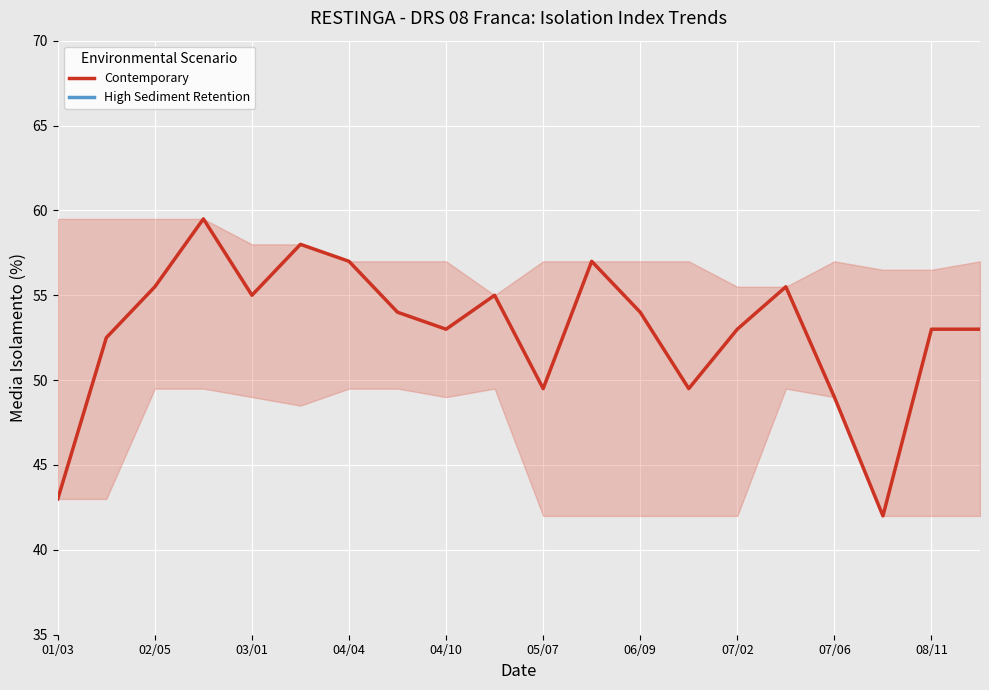

What is the smallest value displayed?

42.0